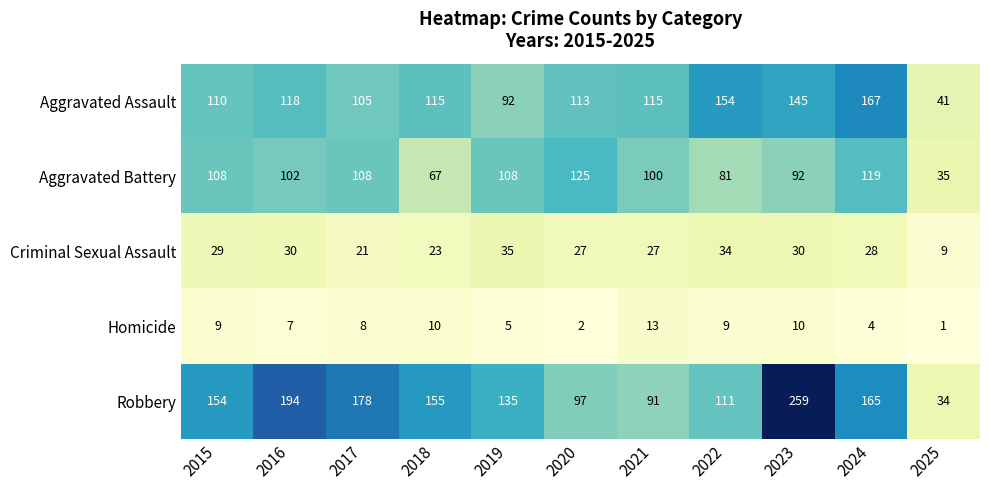

How many series are shown in this chart?

5